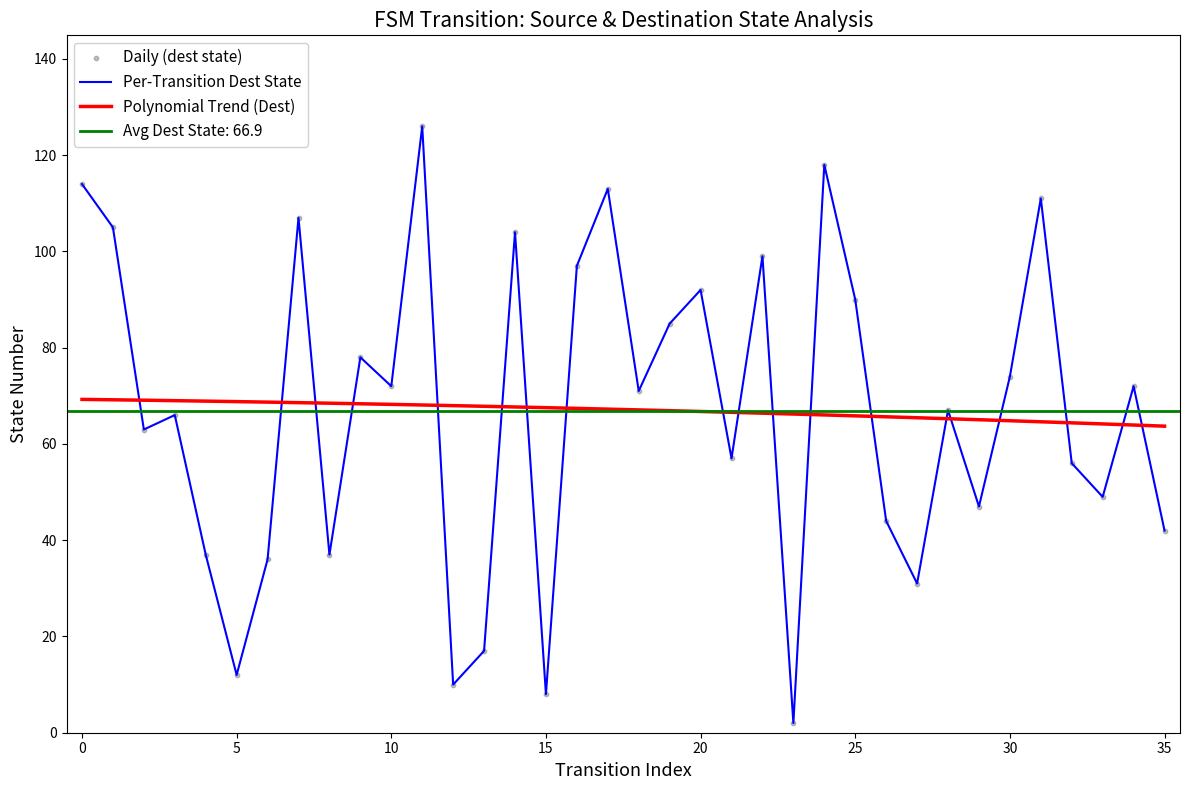

Is it true that Polynomial Trend (Dest) equals 63.7 at 35?

True